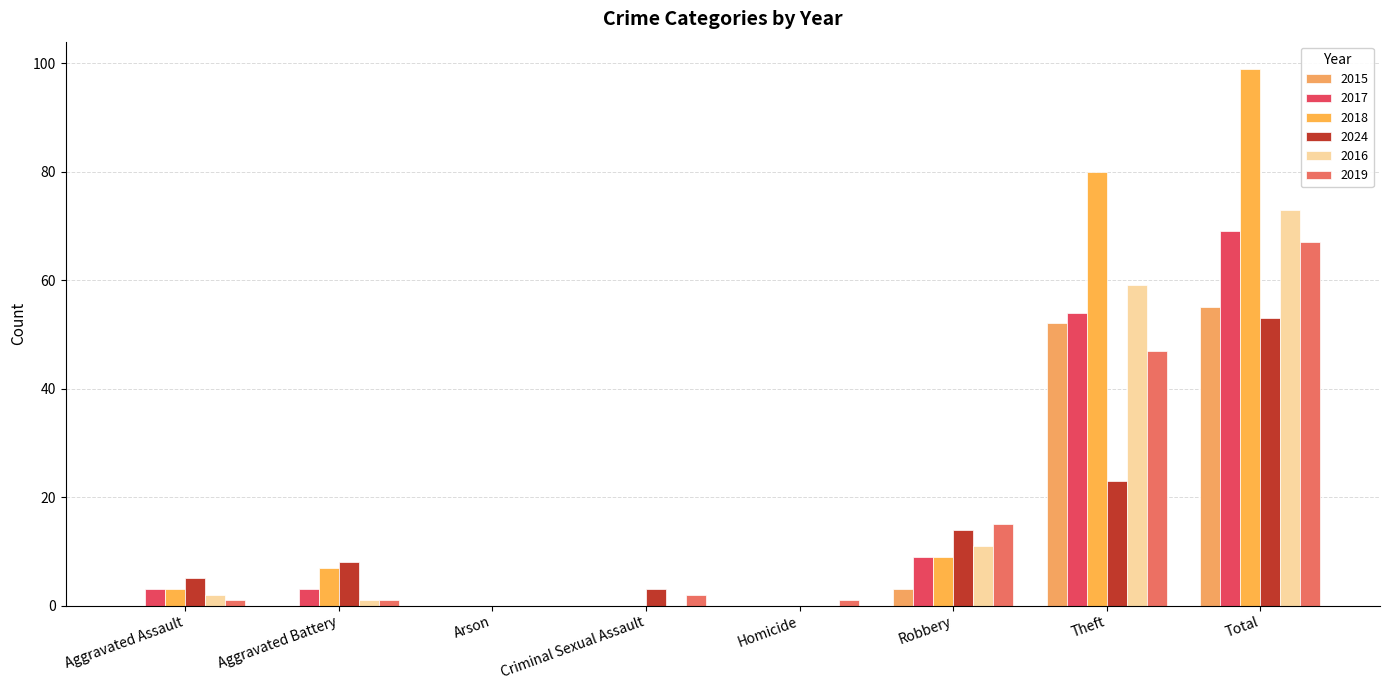

At which label does 2016 reach its minimum?

Arson